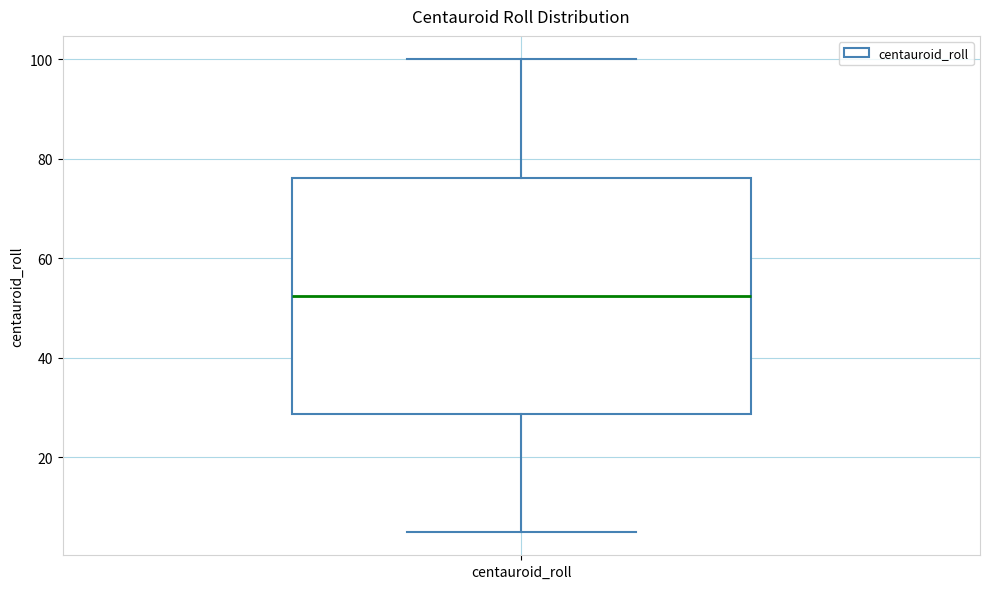

Transcribe this box plot: give where the median line is, the range the box spans, and where the two whiskers end, as read against the y-axis. The values are not printed on the chart, so give them approximately, as read against the axis.

median 52, box 28 to 76, whiskers 6 to 100